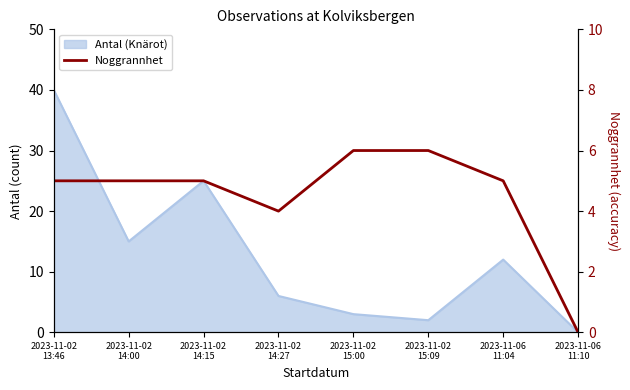

Does the chart have visible grid lines?

No